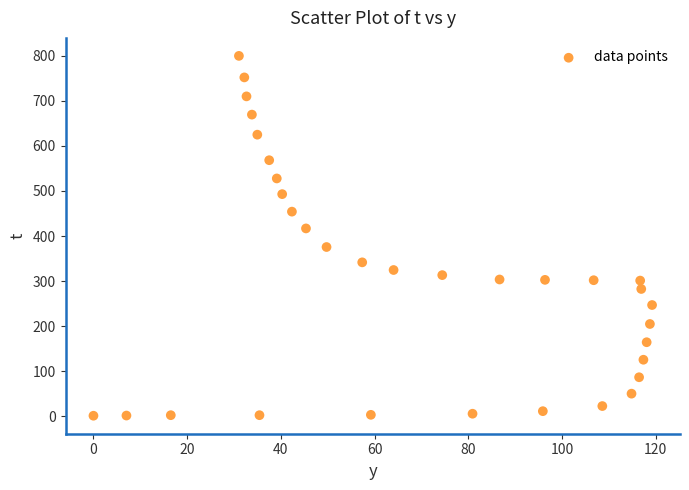

What is the range of Y values (max minus min)?

798.0